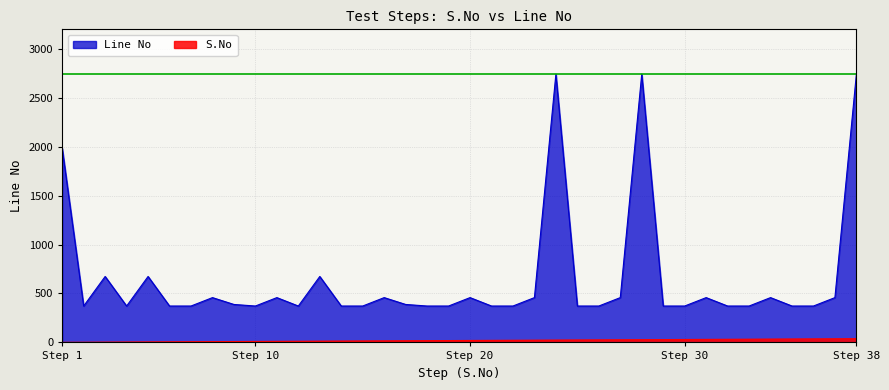

How many values in the S.No series are below 20?

19